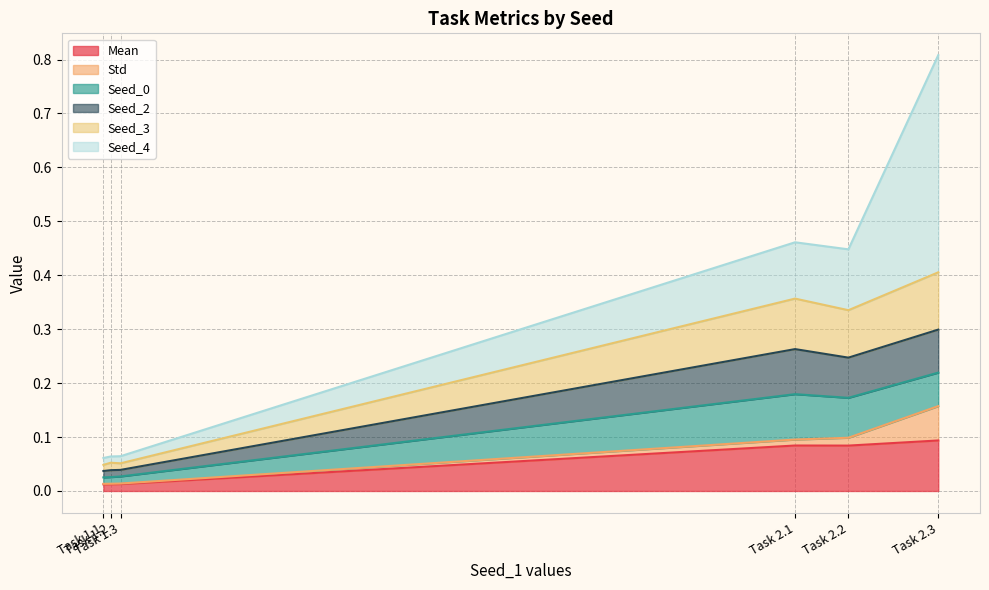

True or false: Seed_3 and Seed_2 intersect in this chart.

False